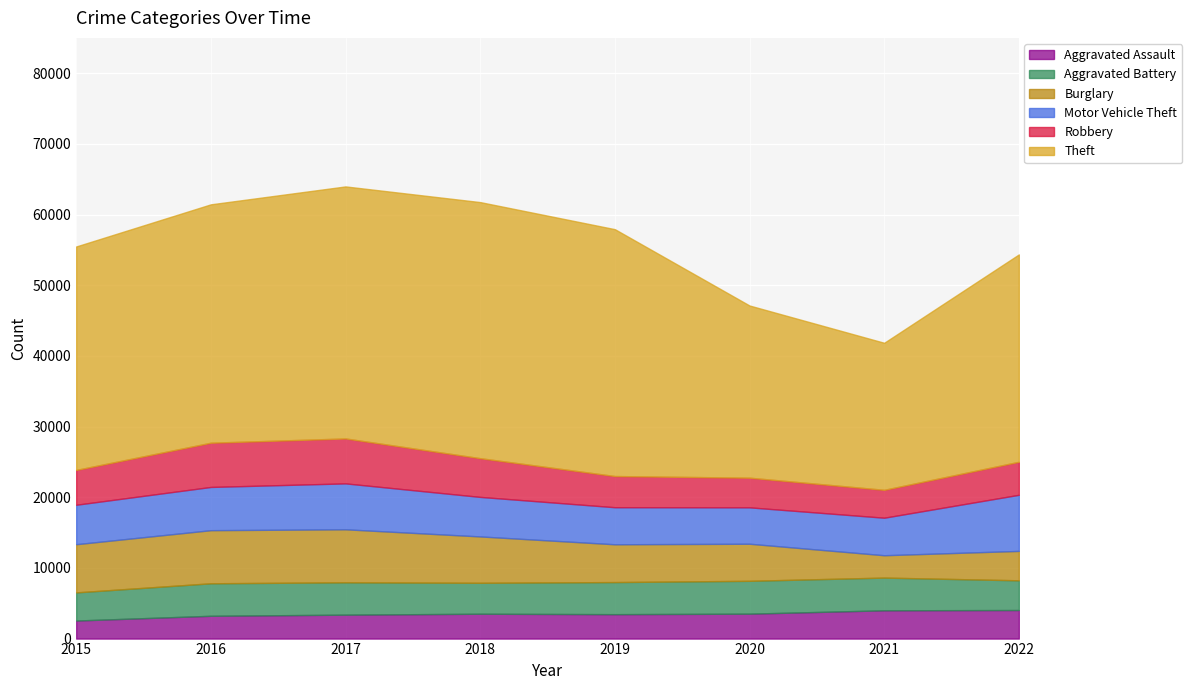

What is the difference between the maximum and minimum values in the Motor Vehicle Theft series?

2792